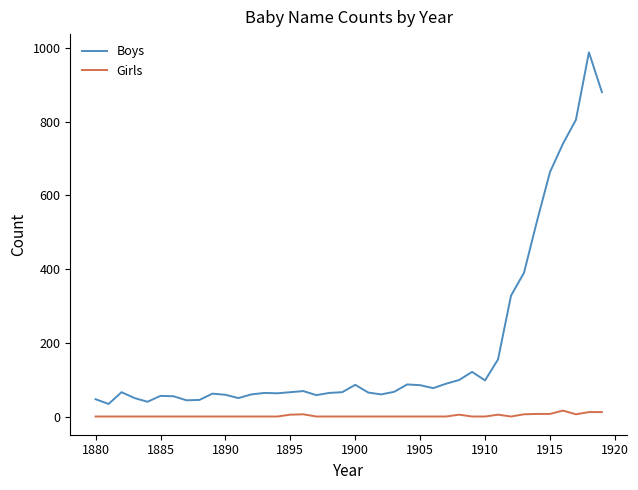

Which series has the largest total across all categories?

Boys